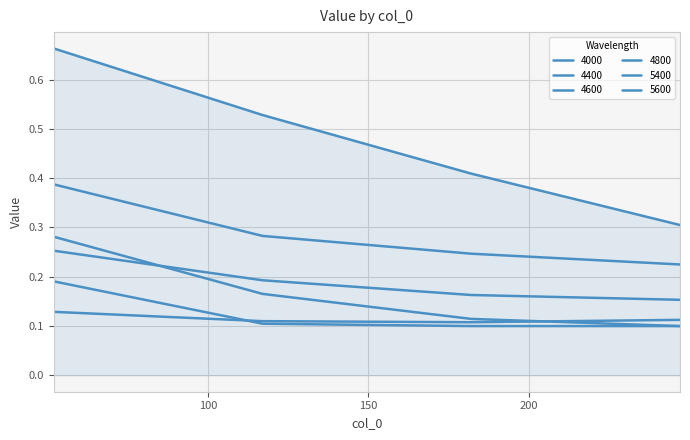

List the labels in order of 4000 value, largest first.

52, 117, 182, 247